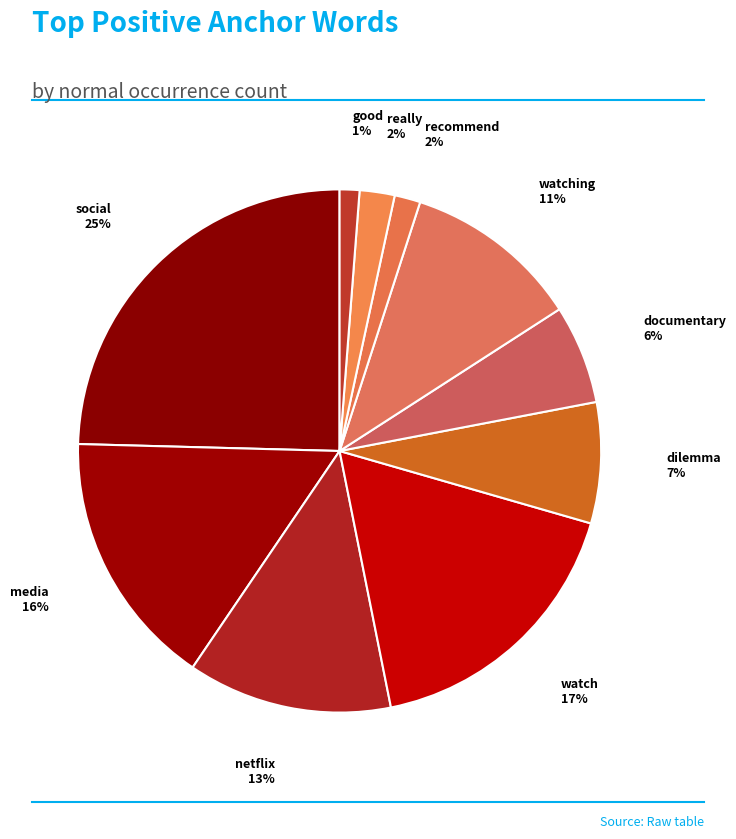

To the nearest percent, what is the difference between the documentary and media slice percentages?

10%